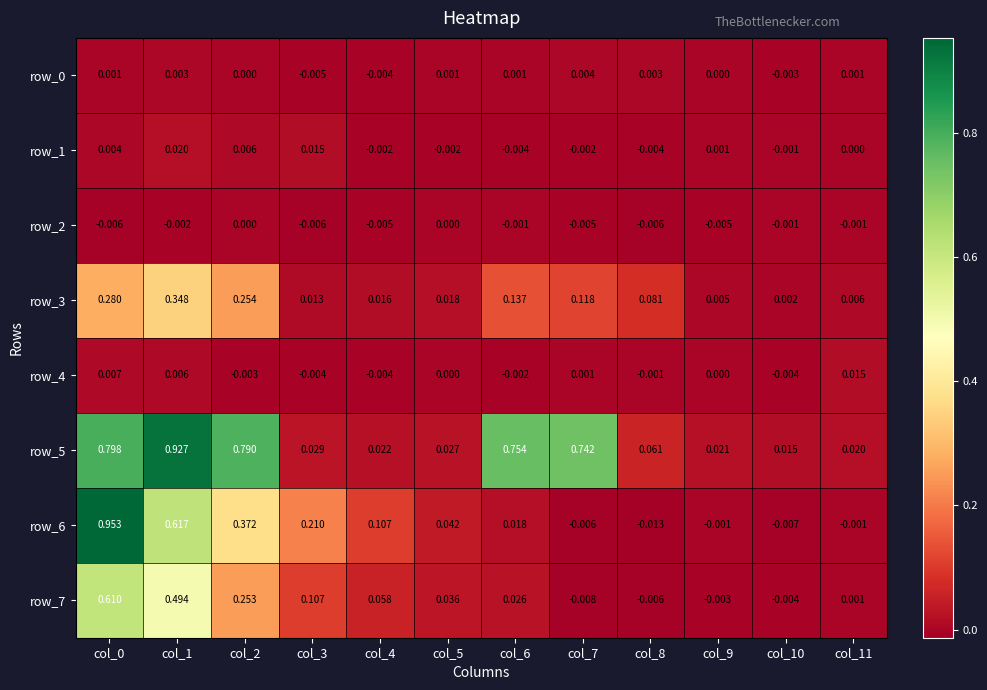

Is the value of row_5 at col_5 greater than the value of row_3 at col_11?

Yes